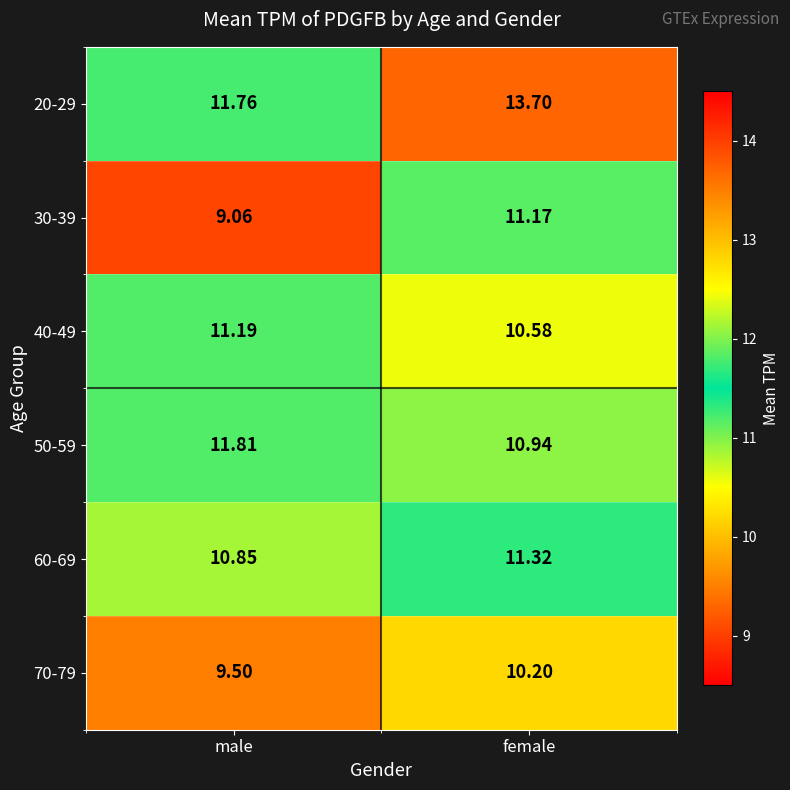

Is the value of 50-59 at male greater than the value of 20-29 at female?

No